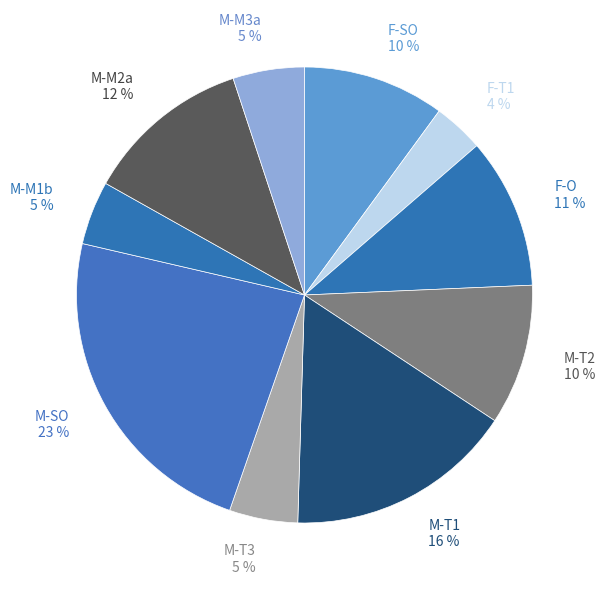

Does M-T3 account for over 50% of the chart?

No